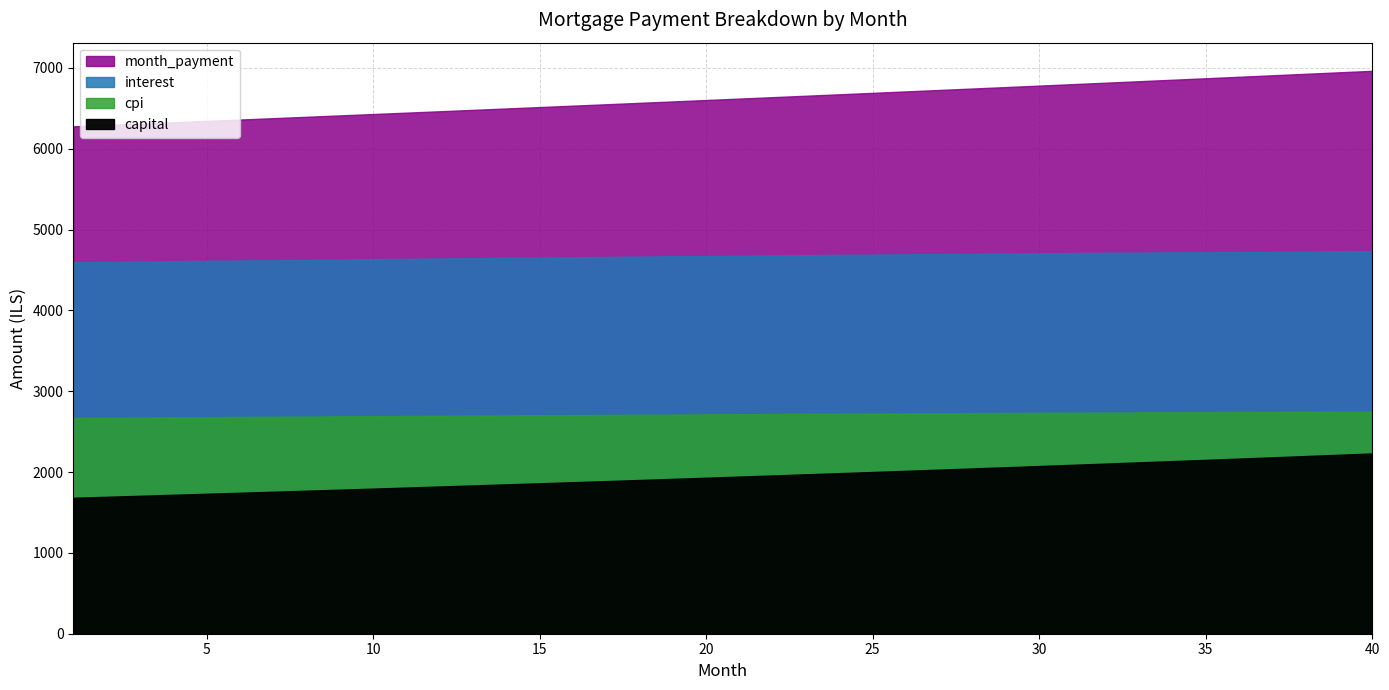

Rank the series by their maximum value, from lowest to highest.

capital, cpi, interest, month_payment